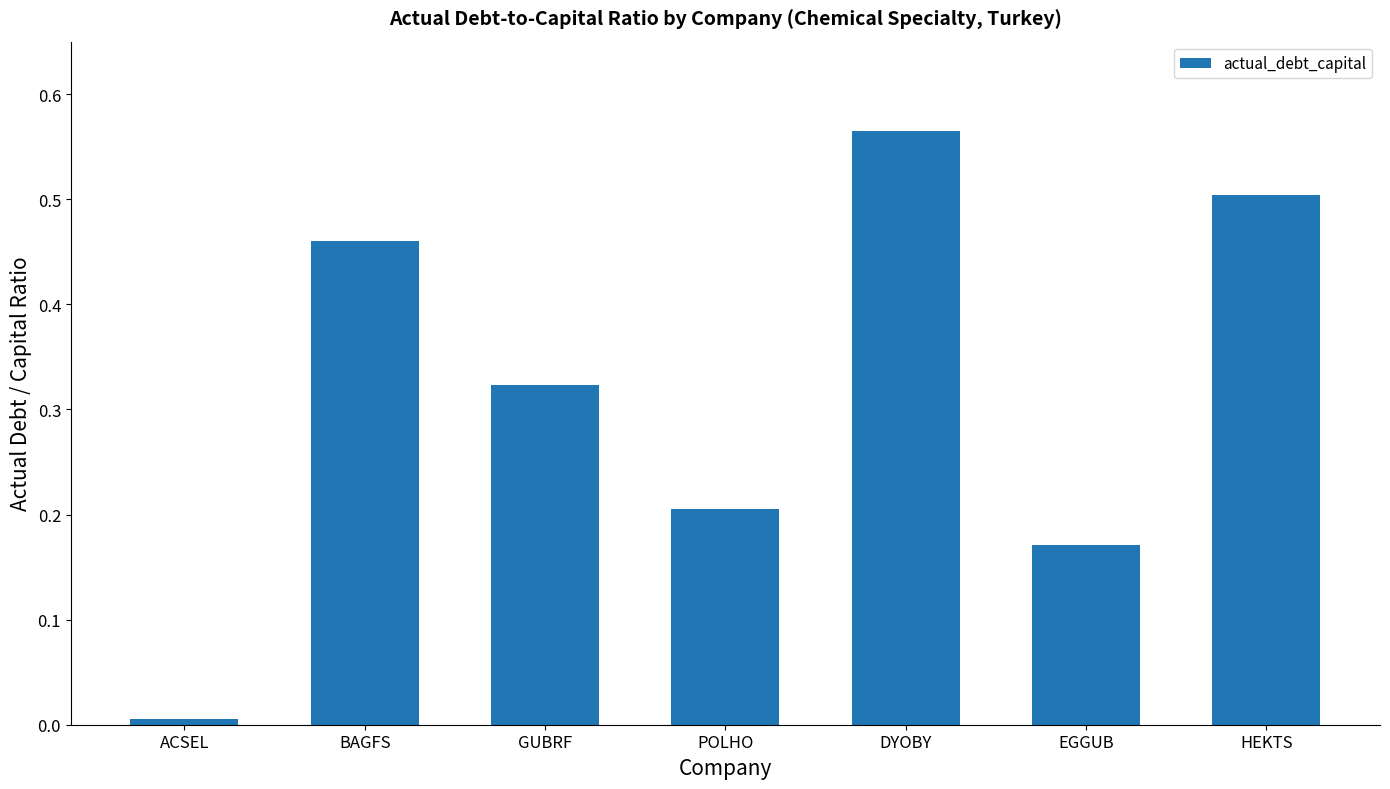

What position from the left is BAGFS?

2